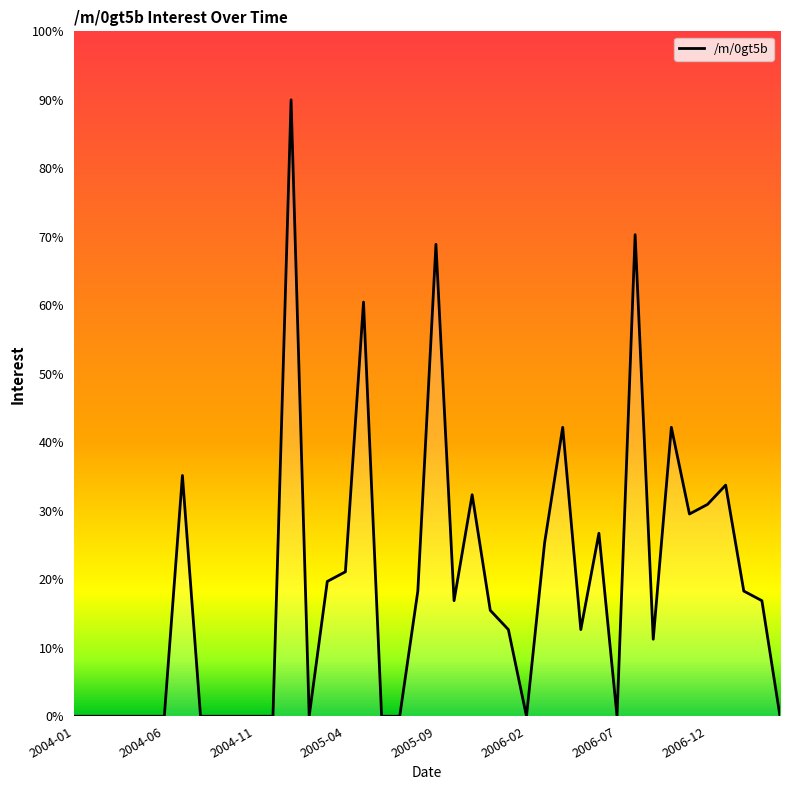

How many values are below 15?

20